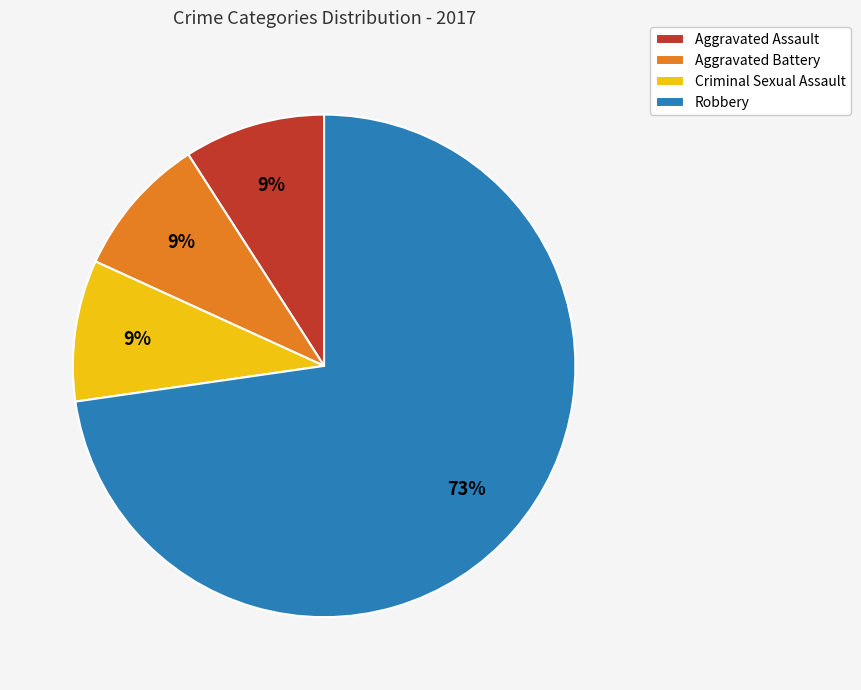

What is the largest slice in the pie chart?

Robbery